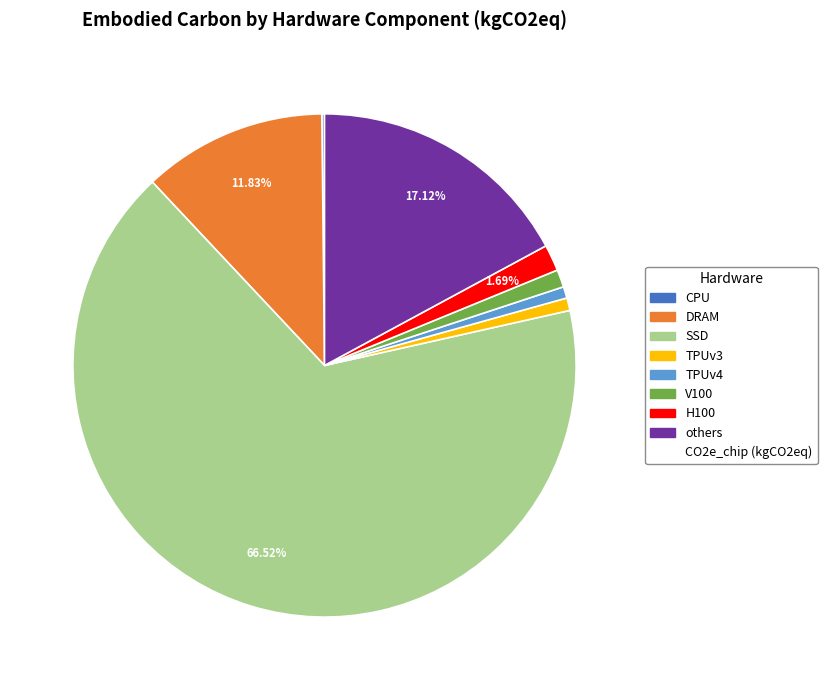

Is there any slice that represents more than half of the pie?

Yes